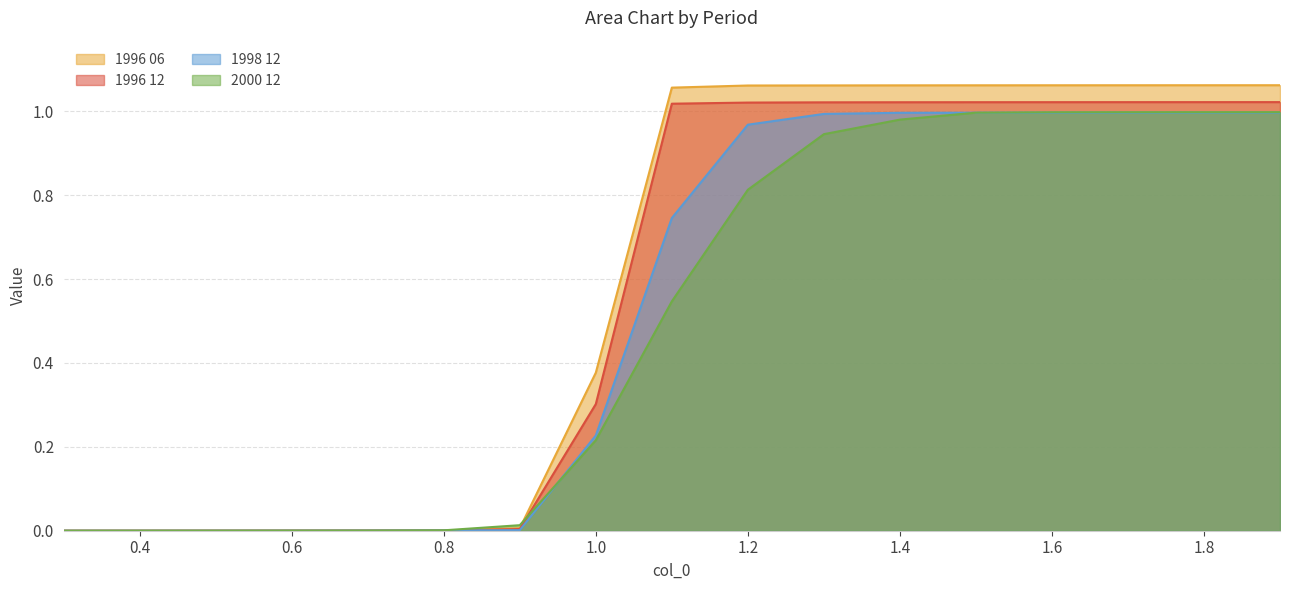

The 1996 06 series shows 0.0 at 0.7. True or false?

True